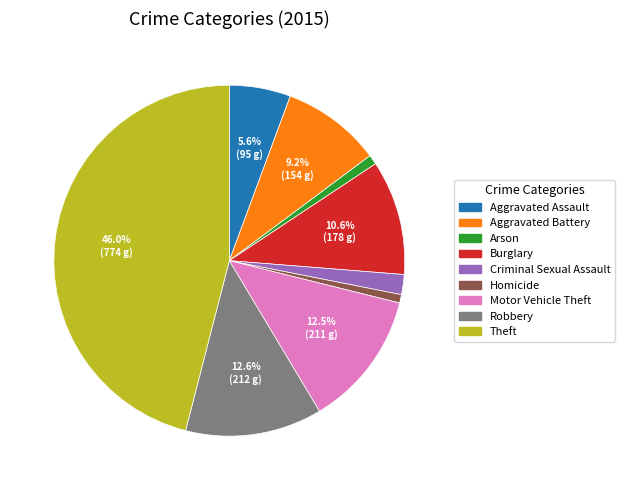

What percentage is NOT represented by Aggravated Battery?

90.8%